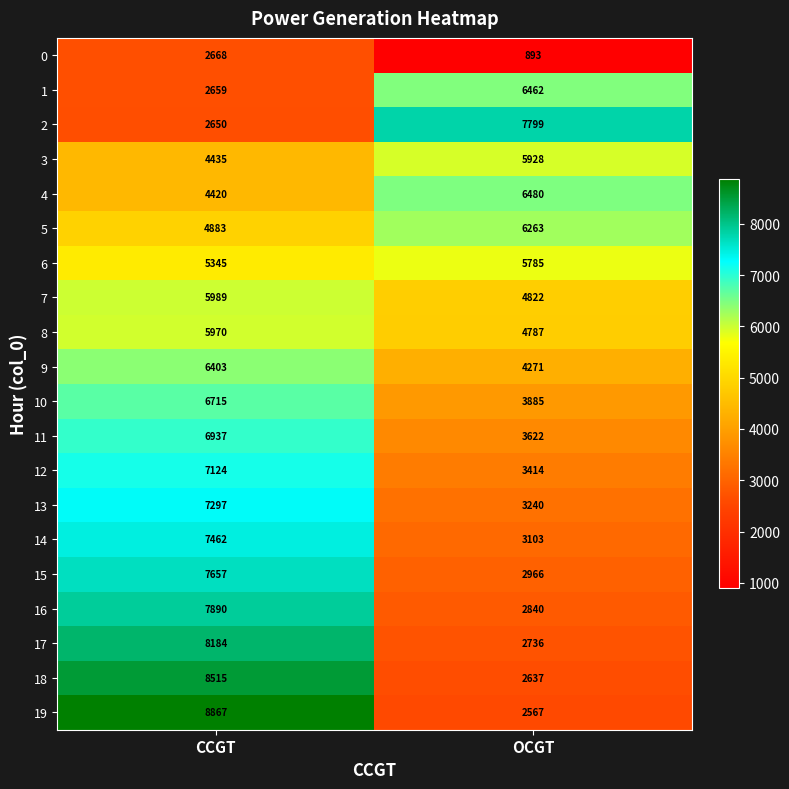

Which label corresponds to the smallest value in the chart?

OCGT